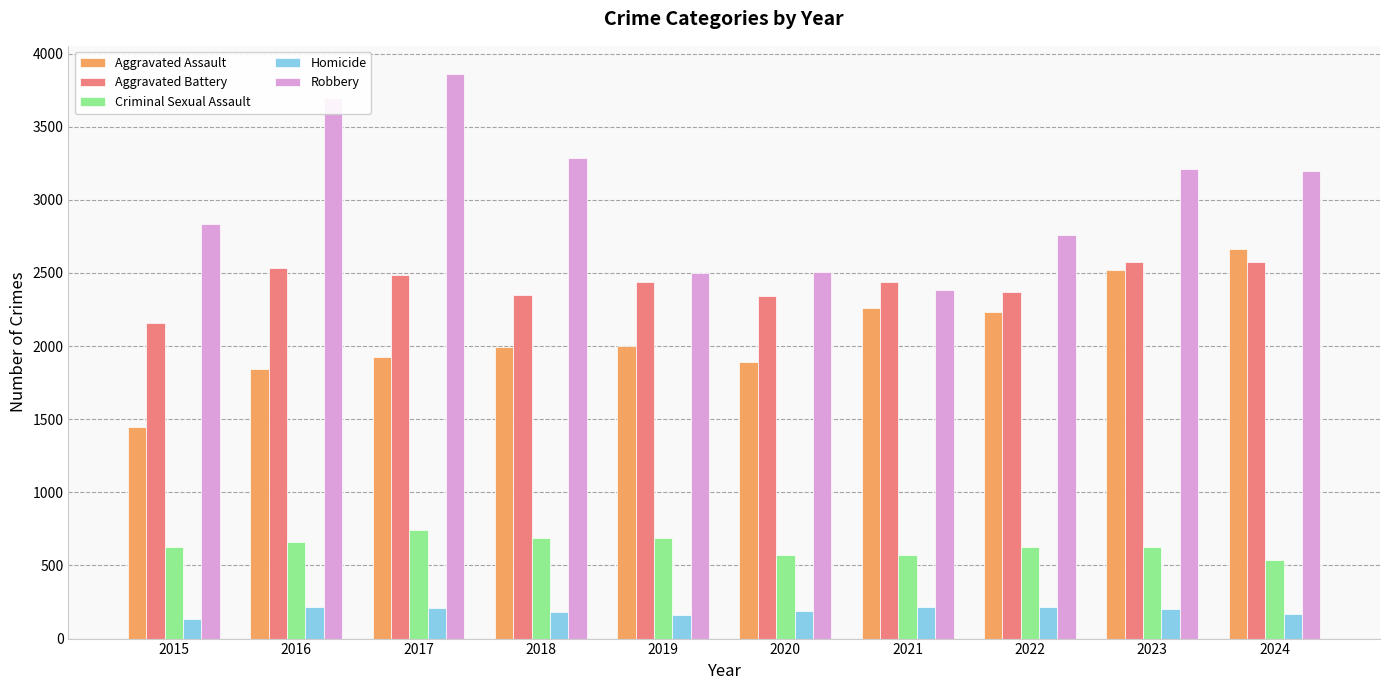

How many bars are there in each group?

5